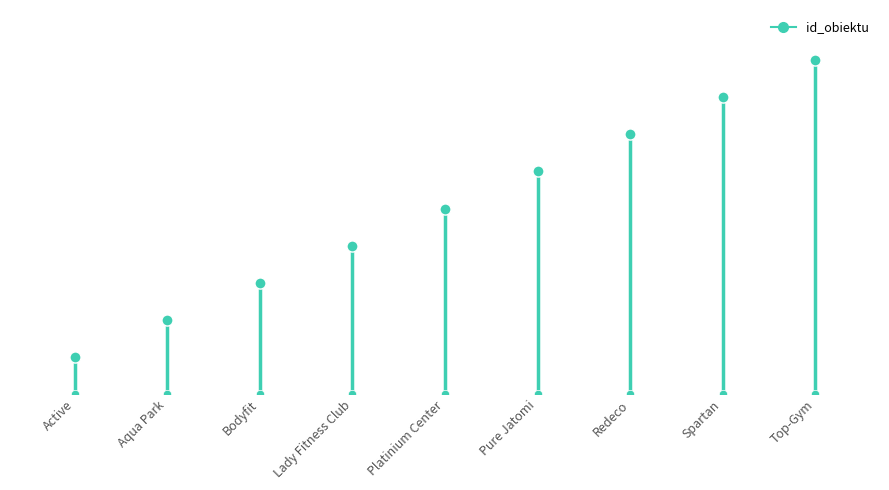

How many lines are shown in the chart?

1